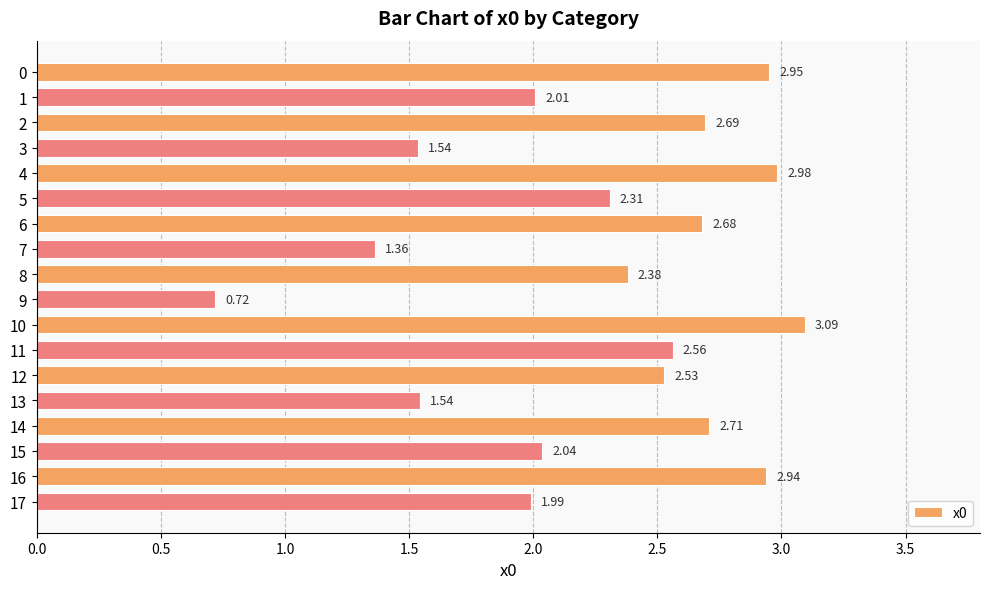

Approximately how many times larger is the value at 12 compared to 17?

1.3